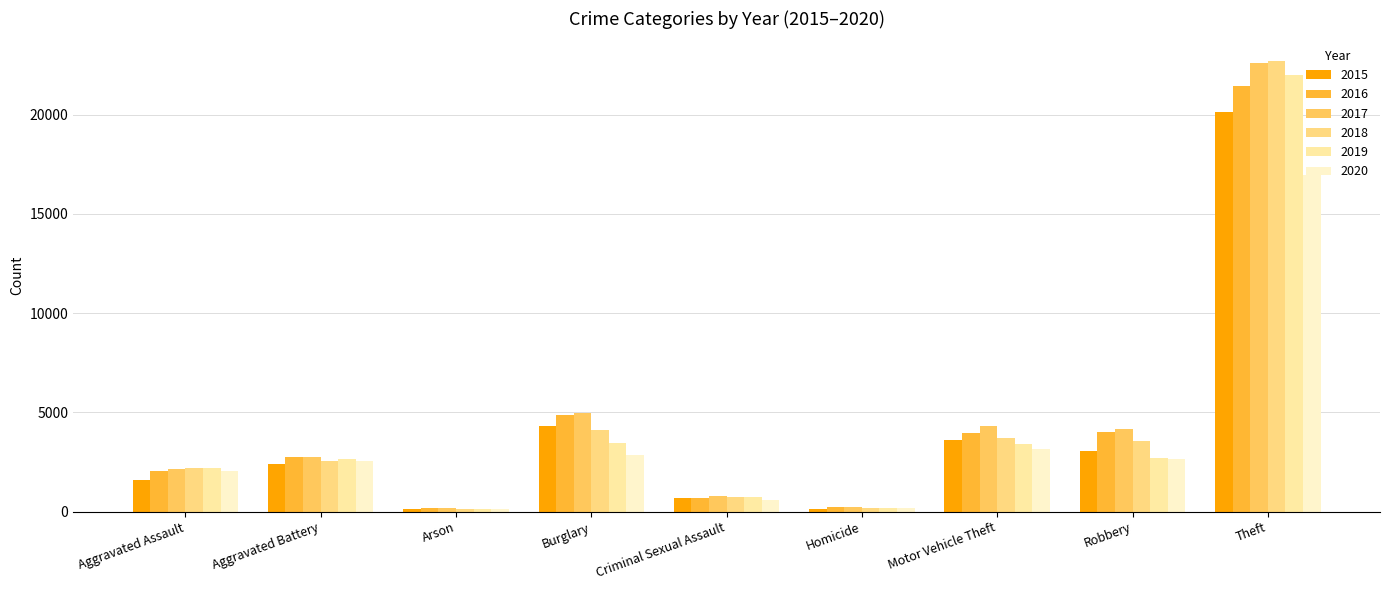

What is the maximum value shown in the chart?

22704